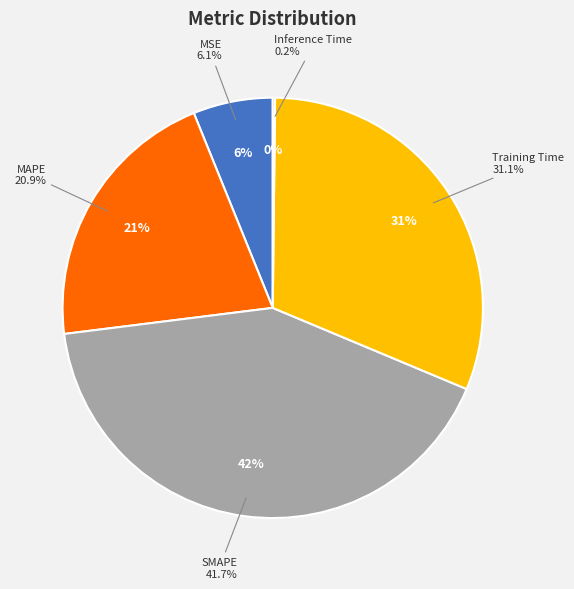

How many slices are in this pie chart?

5